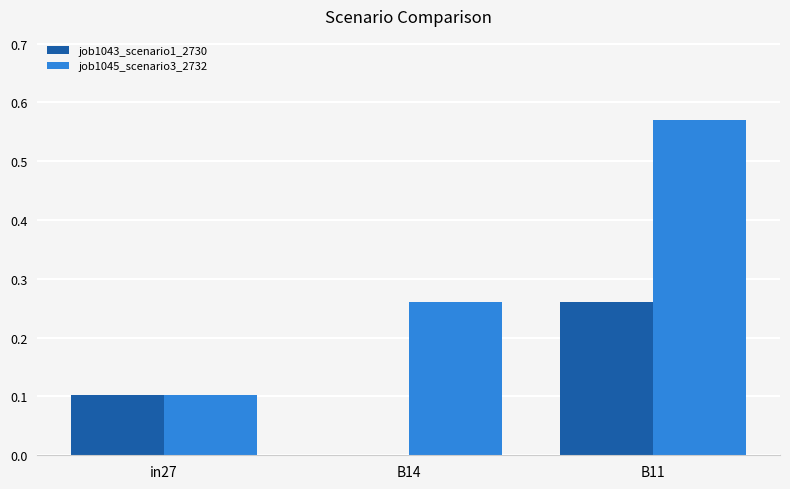

Is it true that job1045_scenario3_2732 equals 0.4 at B14?

False